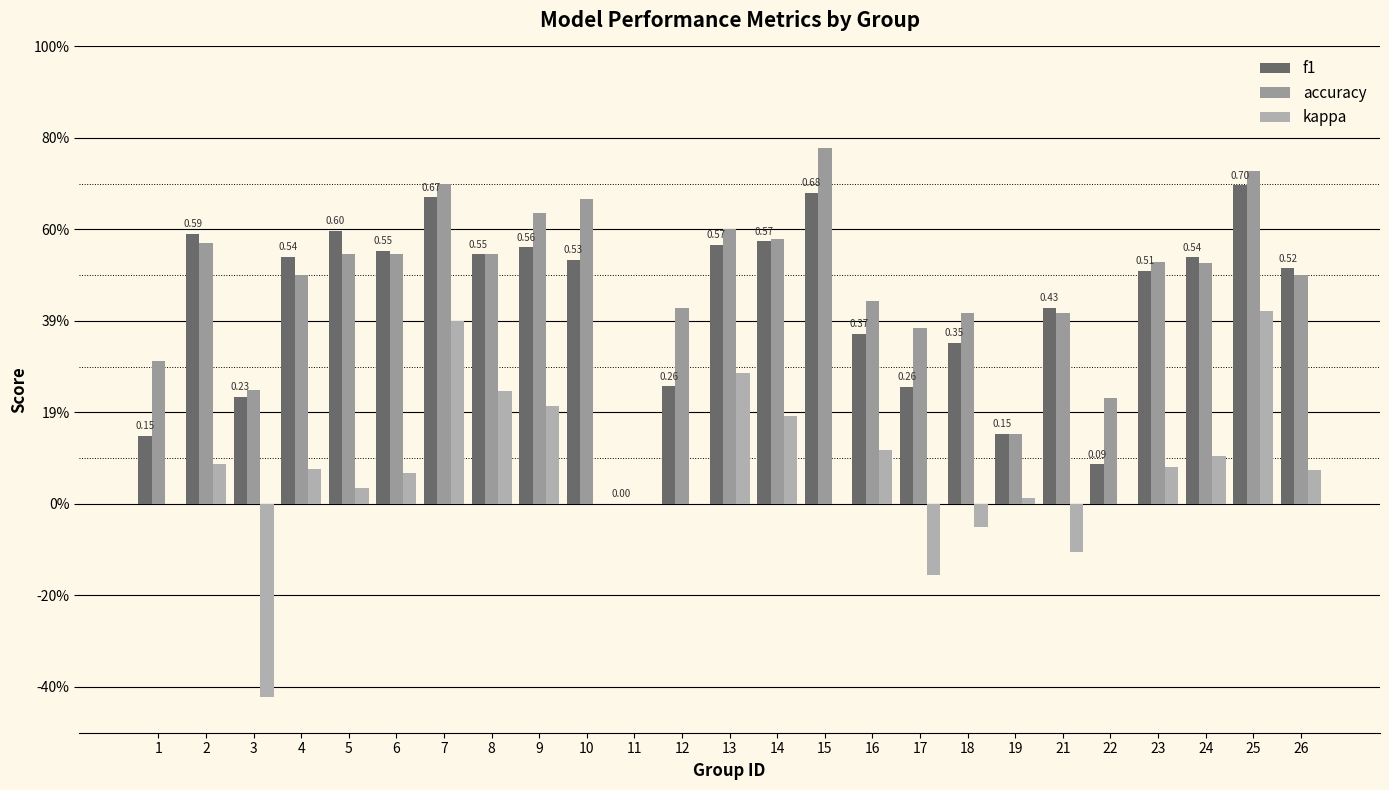

Reading left to right, extract all data points from this chart.

f1: 1=0.1	2=0.6	3=0.2	4=0.5	5=0.6	6=0.6	7=0.7	8=0.5	9=0.6	10=0.5	11=0.0	12=0.3	13=0.6	14=0.6	15=0.7	16=0.4	17=0.3	18=0.4	19=0.2	21=0.4	22=0.1	23=0.5	24=0.5	25=0.7	26=0.5
accuracy: 1=0.3	2=0.6	3=0.2	4=0.5	5=0.5	6=0.5	7=0.7	8=0.5	9=0.6	10=0.7	11=0.0	12=0.4	13=0.6	14=0.6	15=0.8	16=0.4	17=0.4	18=0.4	19=0.2	21=0.4	22=0.2	23=0.5	24=0.5	25=0.7	26=0.5
kappa: 1=0.0	2=0.1	3=-0.4	4=0.1	5=0.0	6=0.1	7=0.4	8=0.2	9=0.2	10=0.0	11=0.0	12=0.0	13=0.3	14=0.2	15=0.0	16=0.1	17=-0.2	18=-0.1	19=0.0	21=-0.1	22=0.0	23=0.1	24=0.1	25=0.4	26=0.1